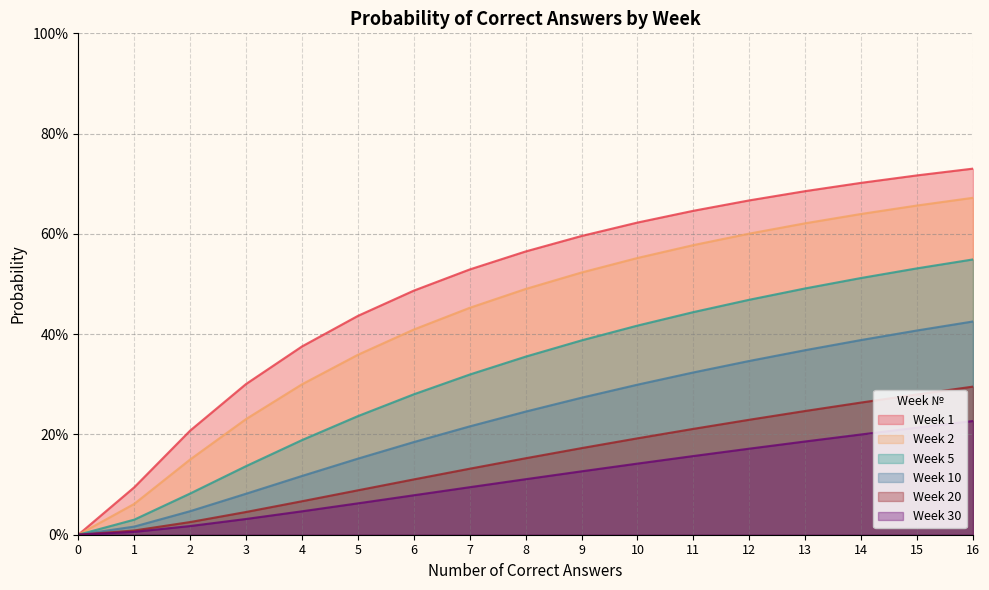

At 12, list the series in order from smallest to largest.

Week 30, Week 20, Week 10, Week 5, Week 2, Week 1